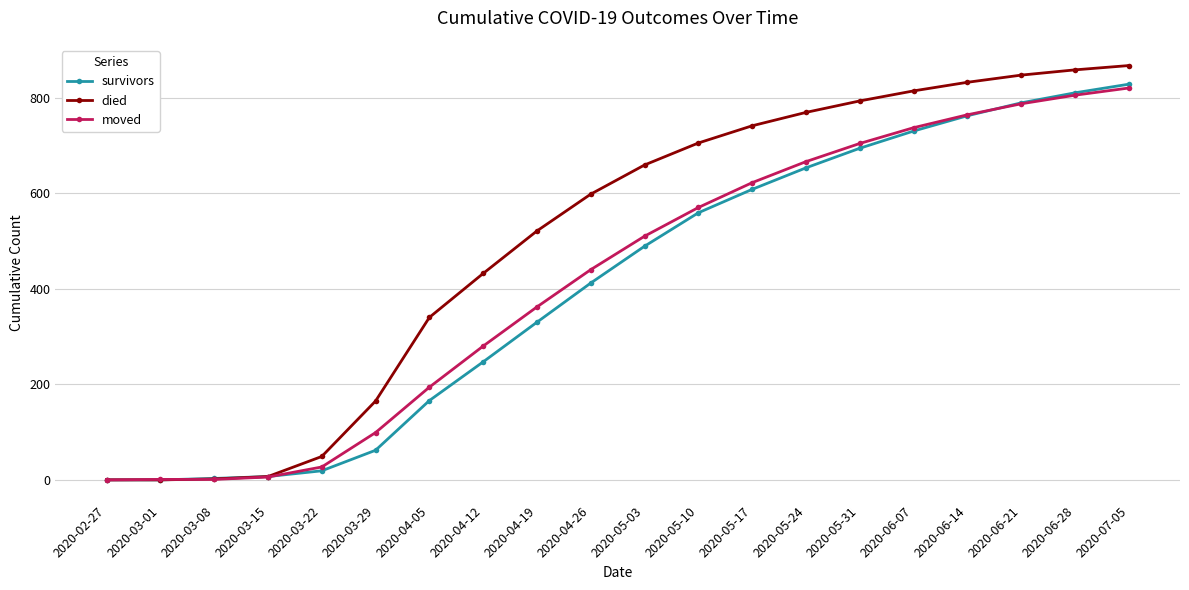

Where is died nearest to the value 433?

2020-04-12